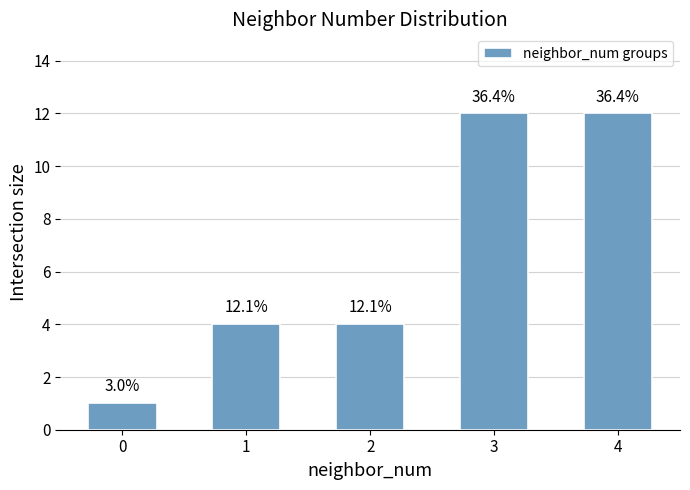

Reading right to left, extract all data points from this chart.

12	12	4	4	1